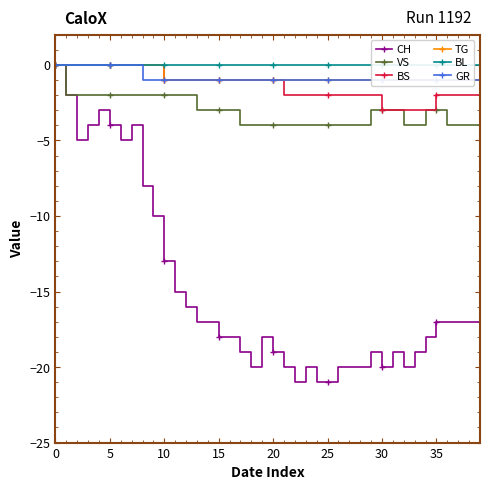

Between 12 and 20, which is larger?

12